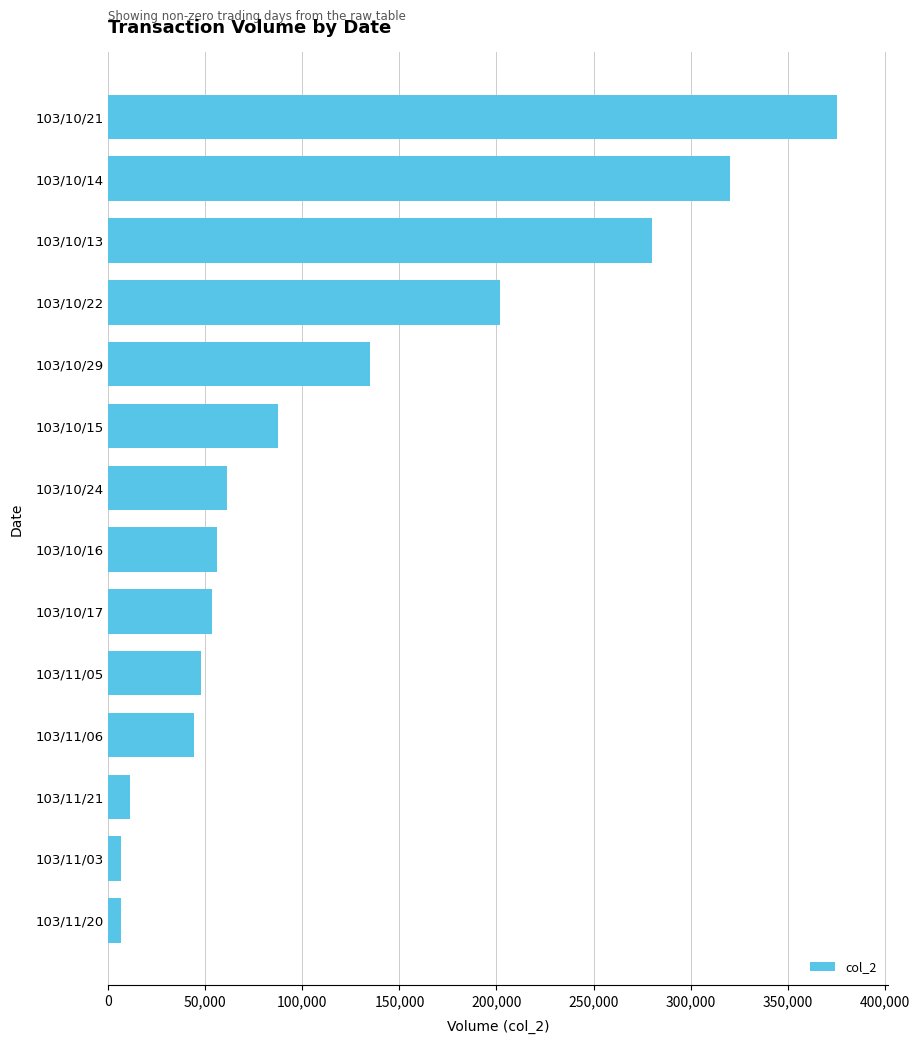

What is the label of the 3rd bar from the top?

103/10/13